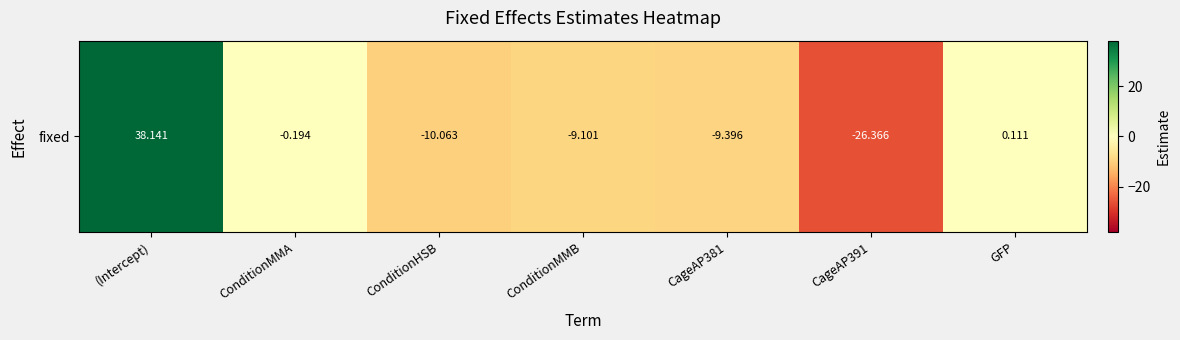

Rank the categories by value from highest to lowest.

(Intercept), GFP, ConditionMMA, ConditionMMB, CageAP381, ConditionHSB, CageAP391